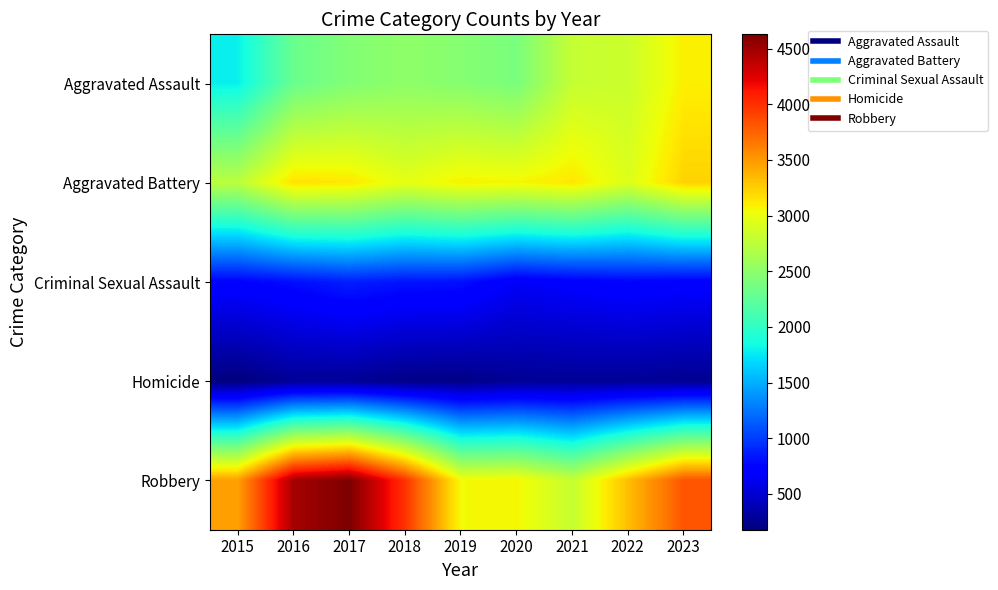

Which label corresponds to the largest value in the chart?

2017